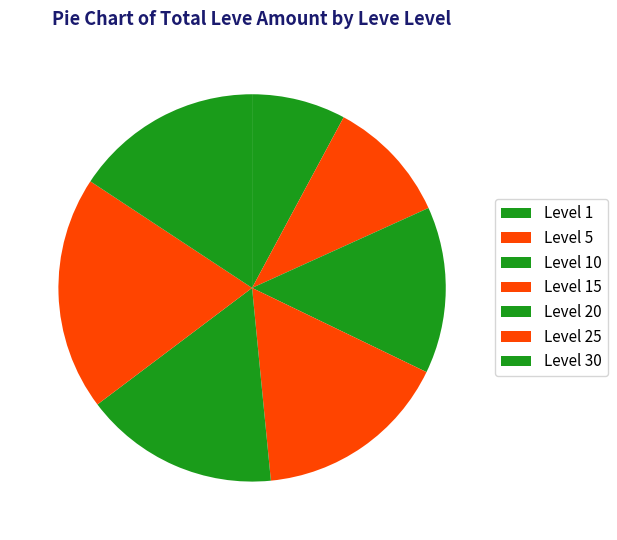

Which slice is the largest?

Level 25